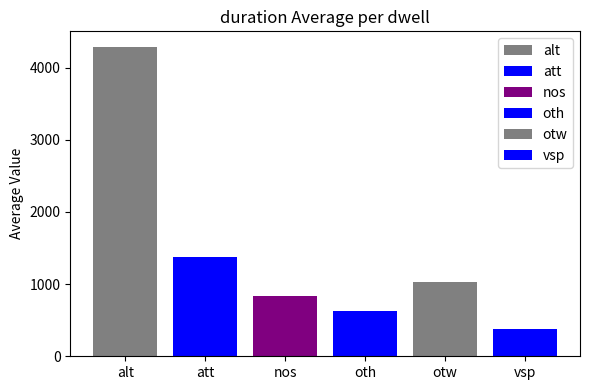

Are the bars grouped side by side (vs. stacked)?

Yes